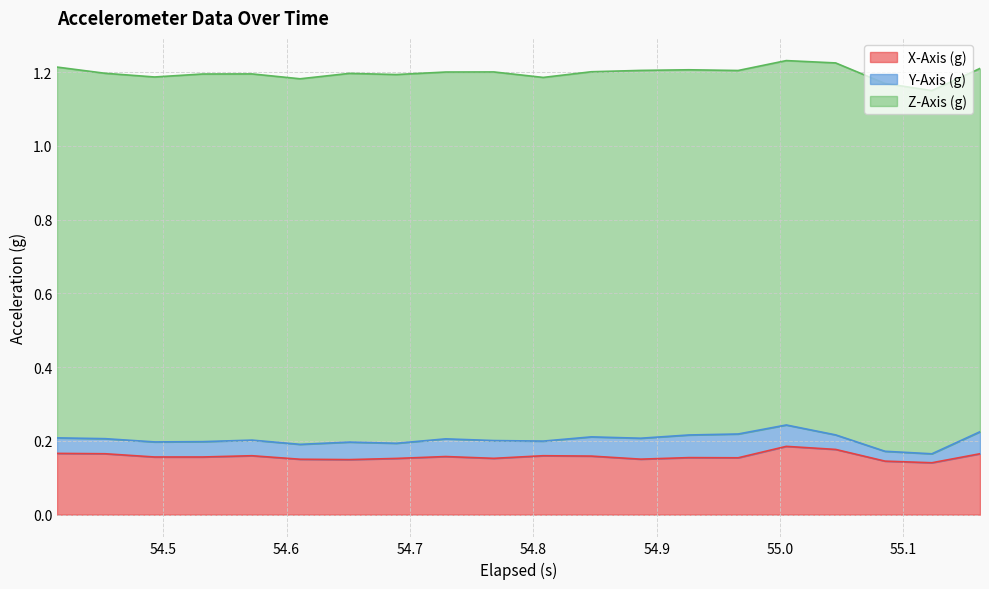

What is the difference between the highest and lowest values at 8?

0.9